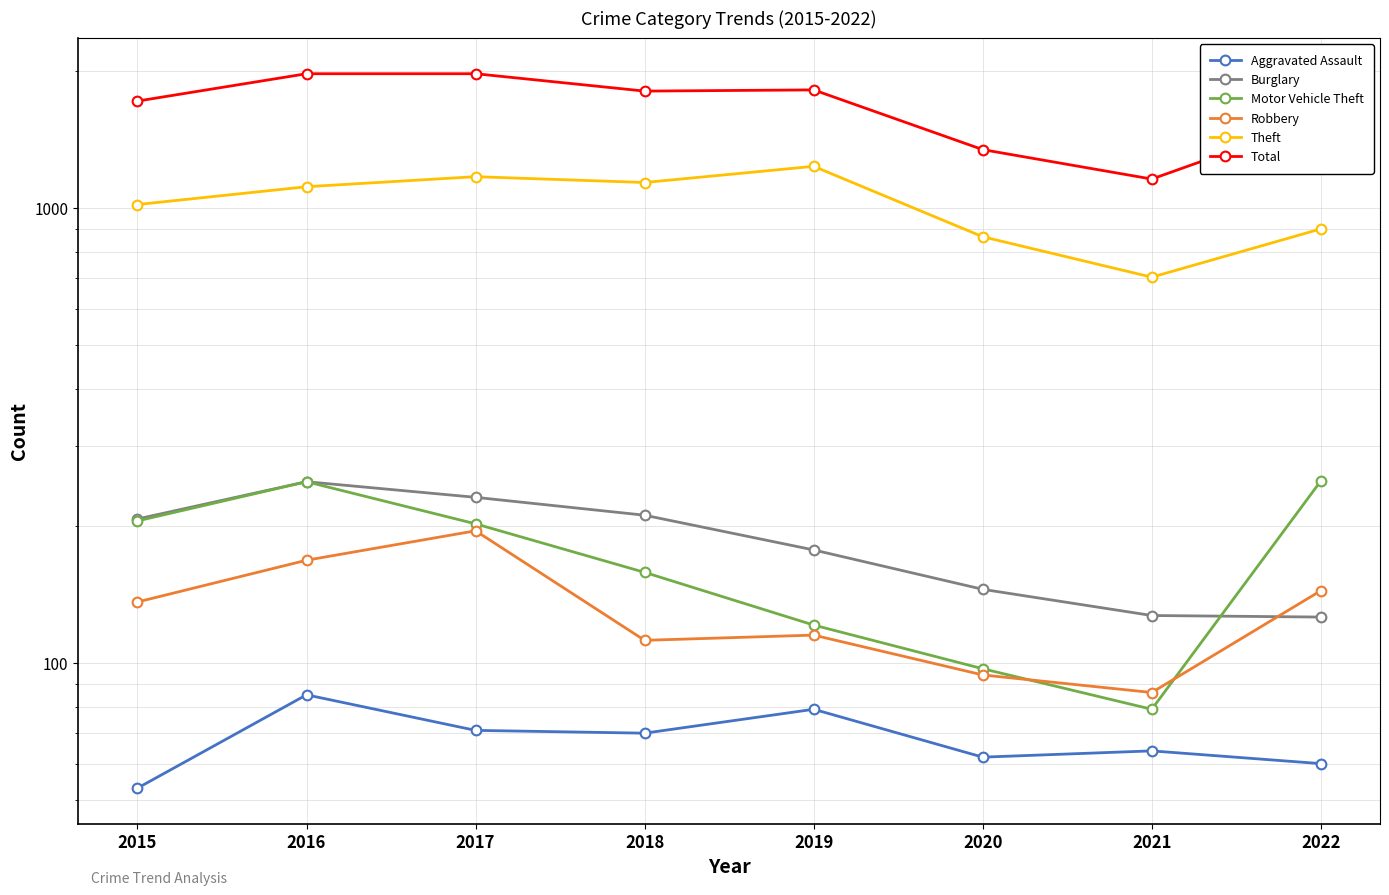

Reading right to left, list all the values displayed in this chart.

Aggravated Assault: 60	64	62	79	70	71	85	53
Burglary: 126	127	145	177	211	231	250	207
Motor Vehicle Theft: 251	79	97	121	158	202	250	205
Robbery: 144	86	94	115	112	195	168	136
Theft: 899	704	864	1234	1137	1171	1113	1017
Total: 1569	1157	1343	1817	1806	1972	1972	1717